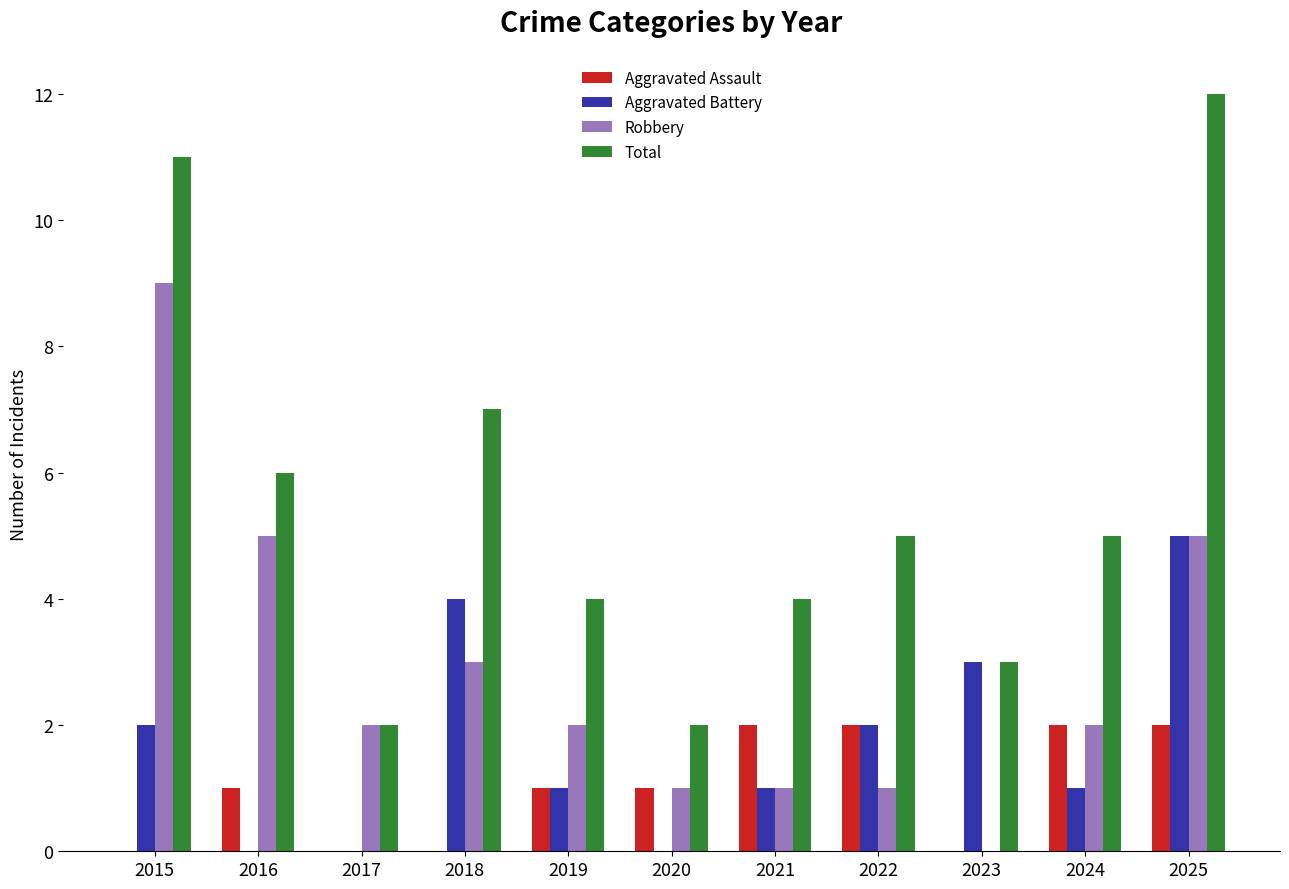

True or false: Aggravated Battery has a value of 3 at 2016.

False